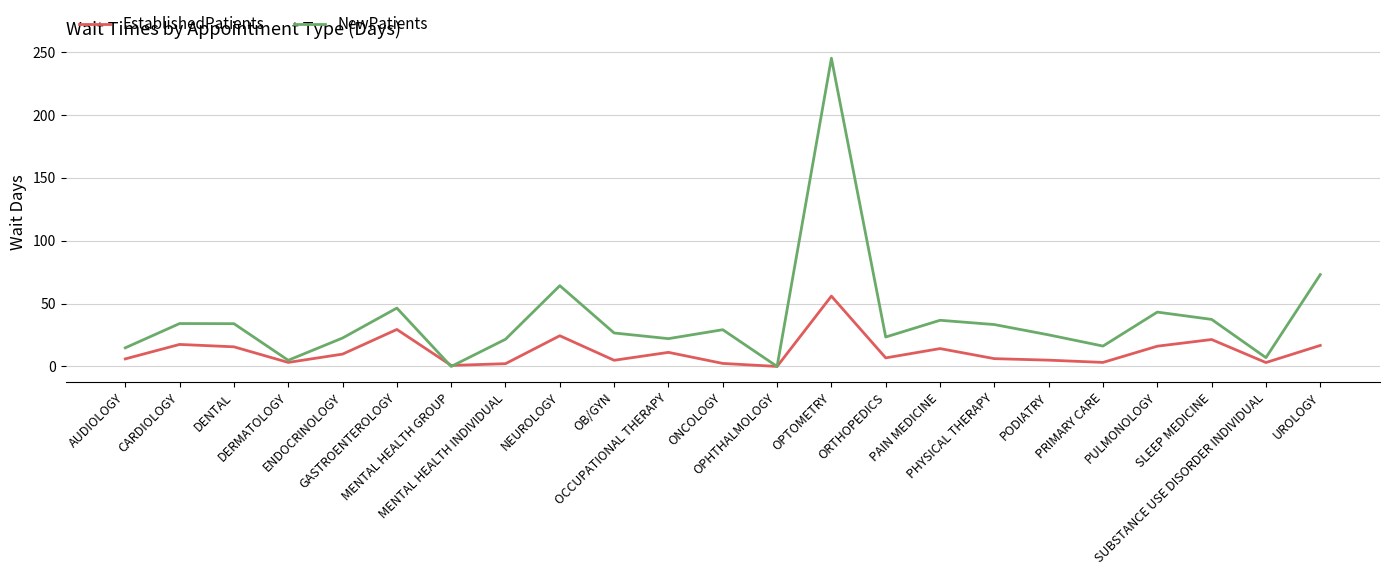

Rank the series by their average value, from lowest to highest.

EstablishedPatients, NewPatients